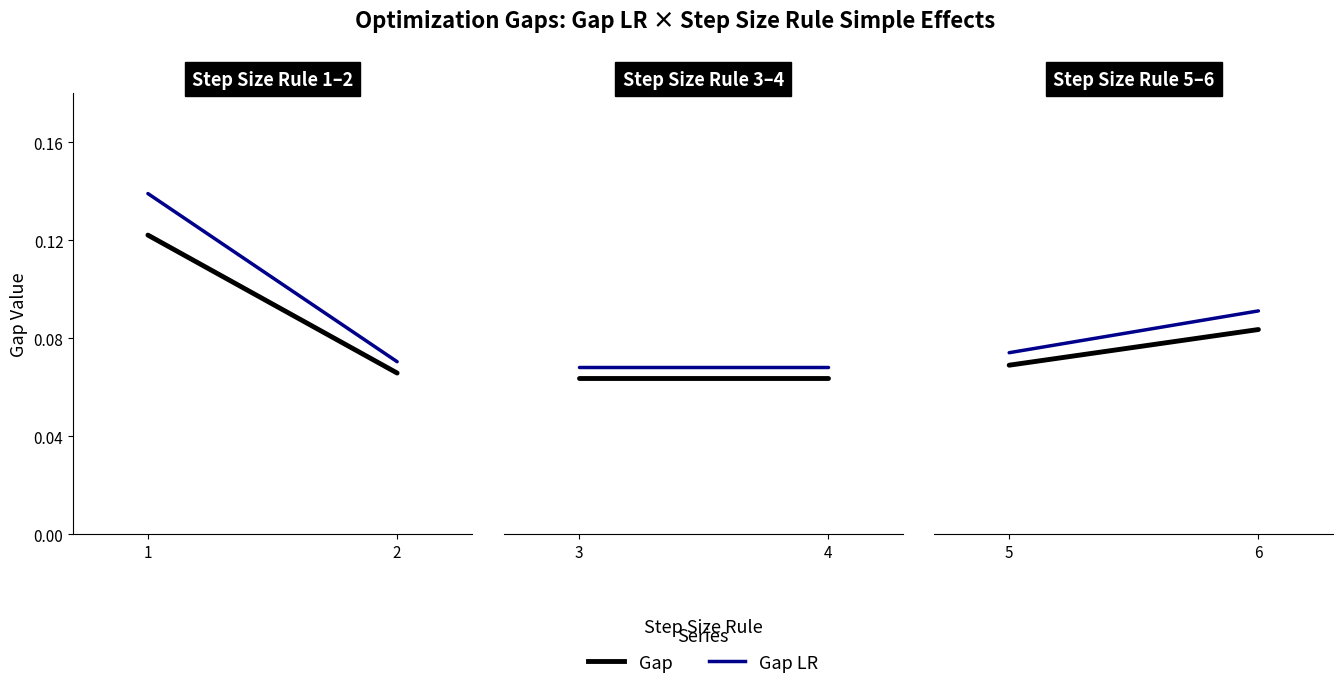

How many lines are shown in the chart?

2